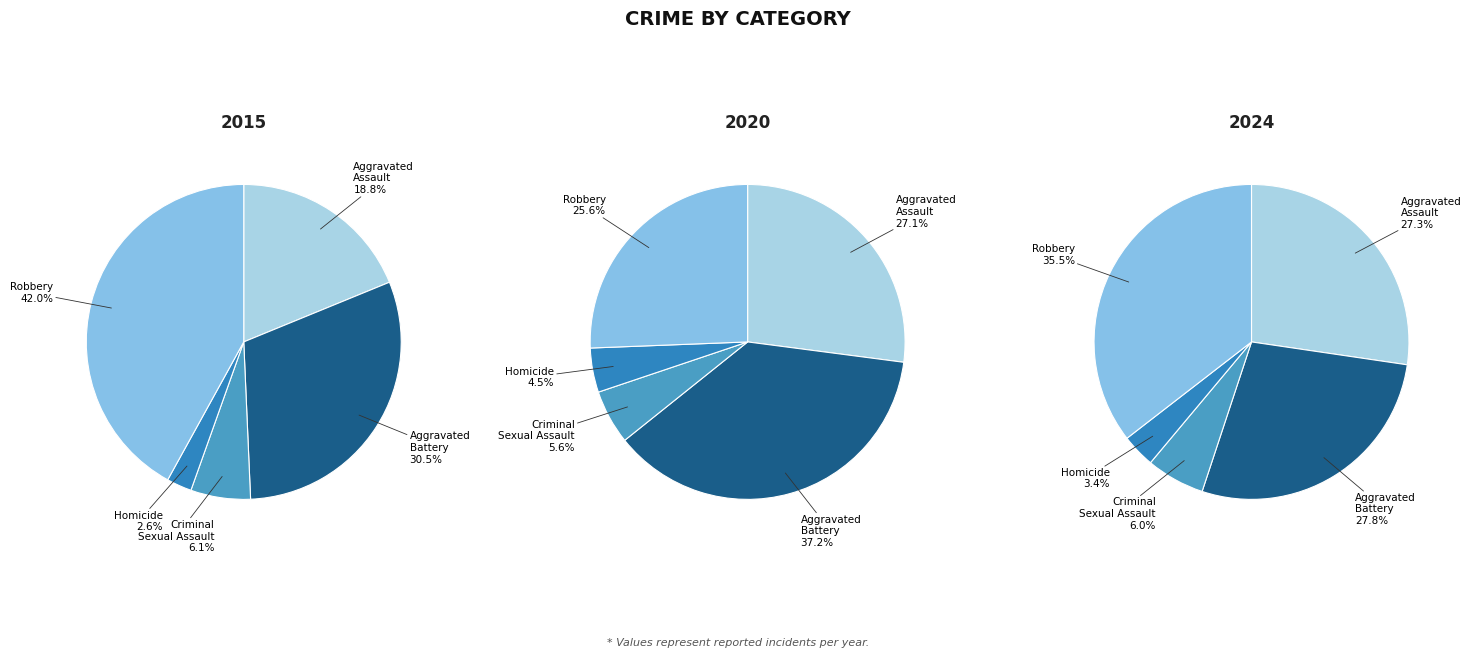

Do Criminal Sexual Assault and Aggravated Battery together represent more than half of the pie?

No